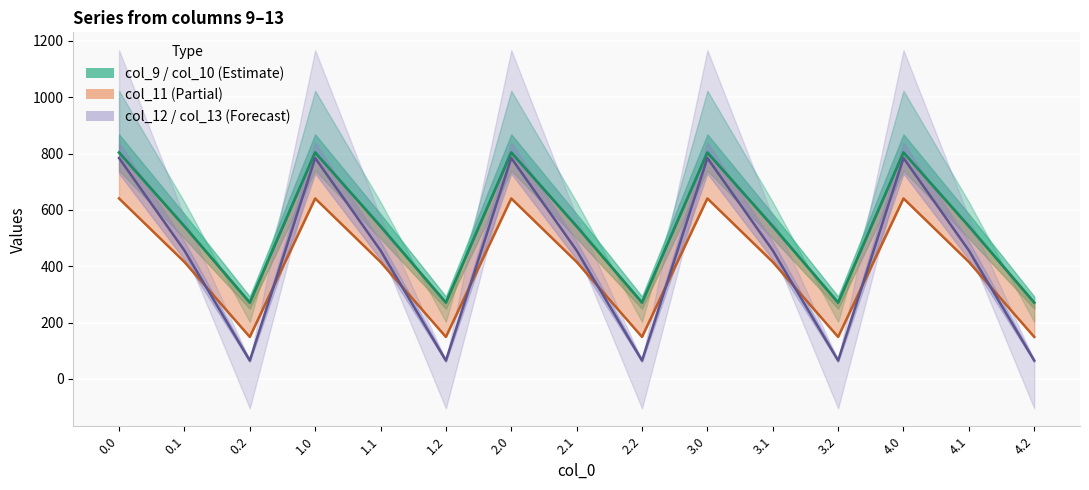

What is the smallest value displayed?

65.2